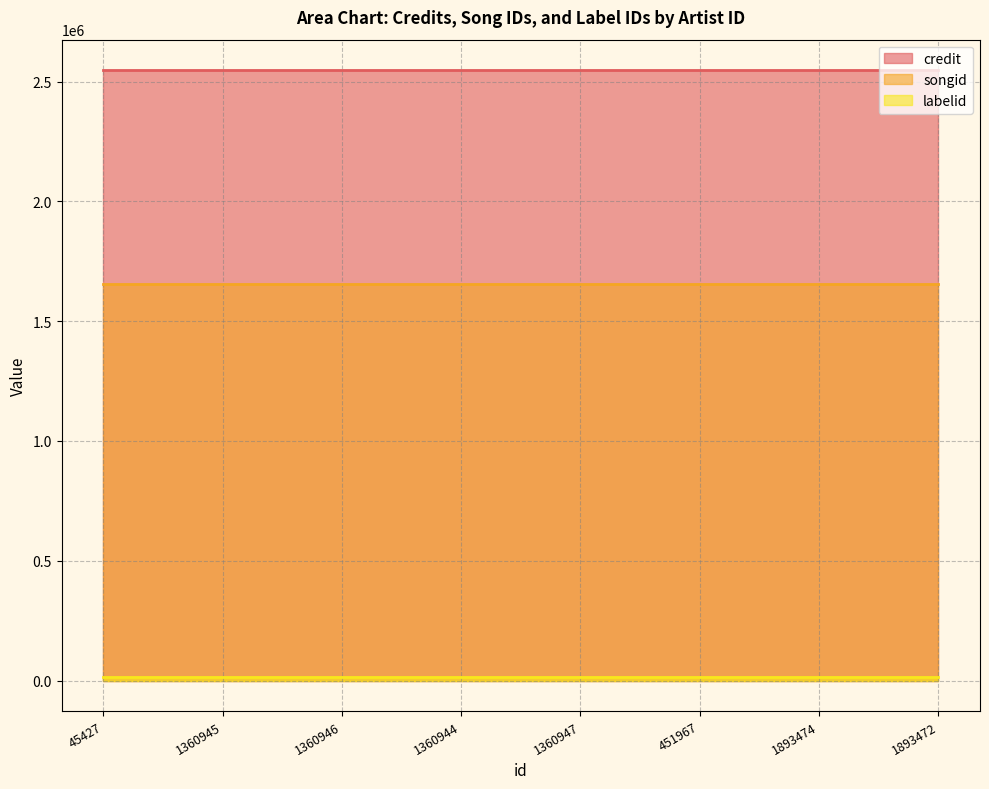

True or false: credit has more than 0 points higher than both neighbors.

False